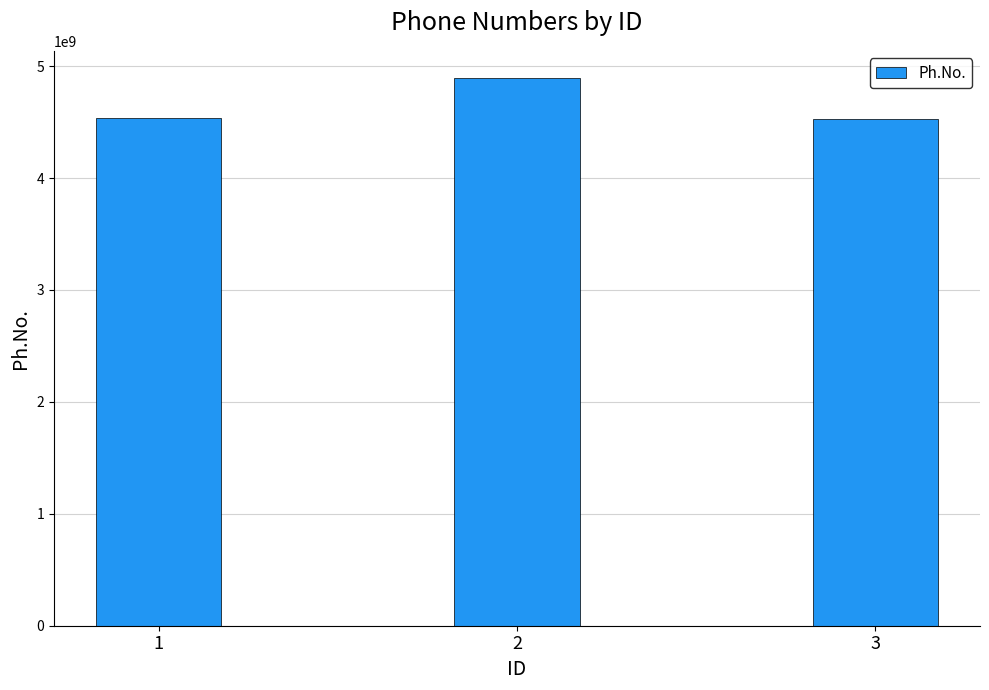

What is the greatest value displayed?

4892184058